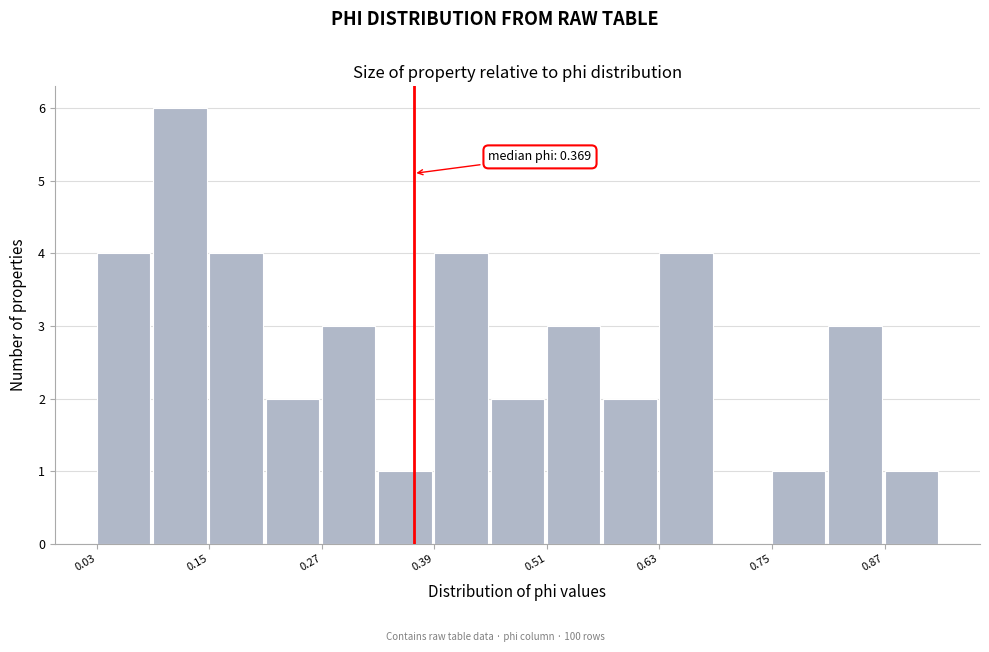

Read against the x-axis, roughly where is the centre of the tallest bar?

0.12